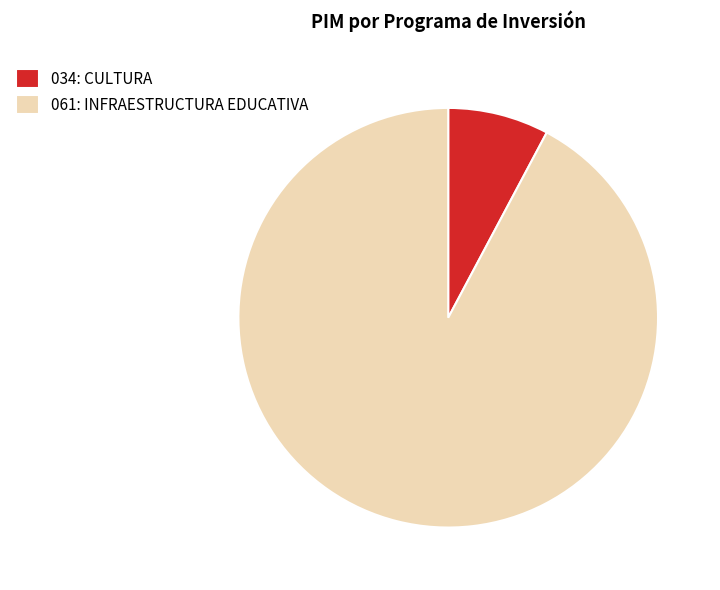

Which slice represents more than half of the pie?

061: INFRAESTRUCTURA EDUCATIVA